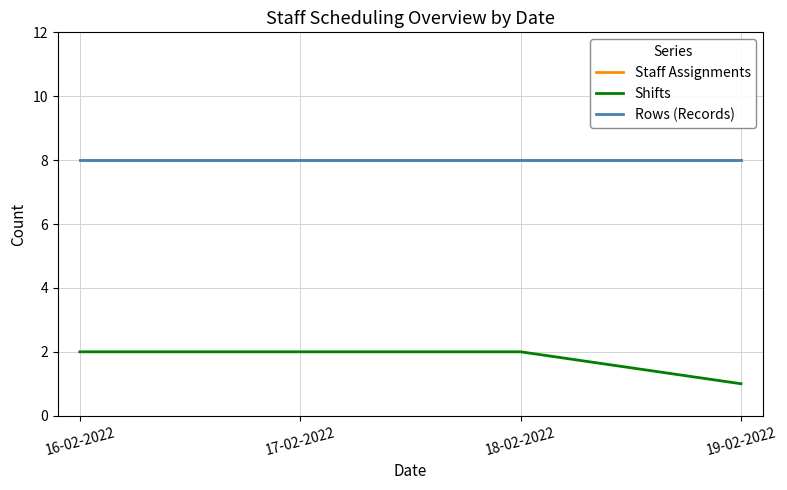

True or false: Shifts and Rows (Records) cross at least once.

False